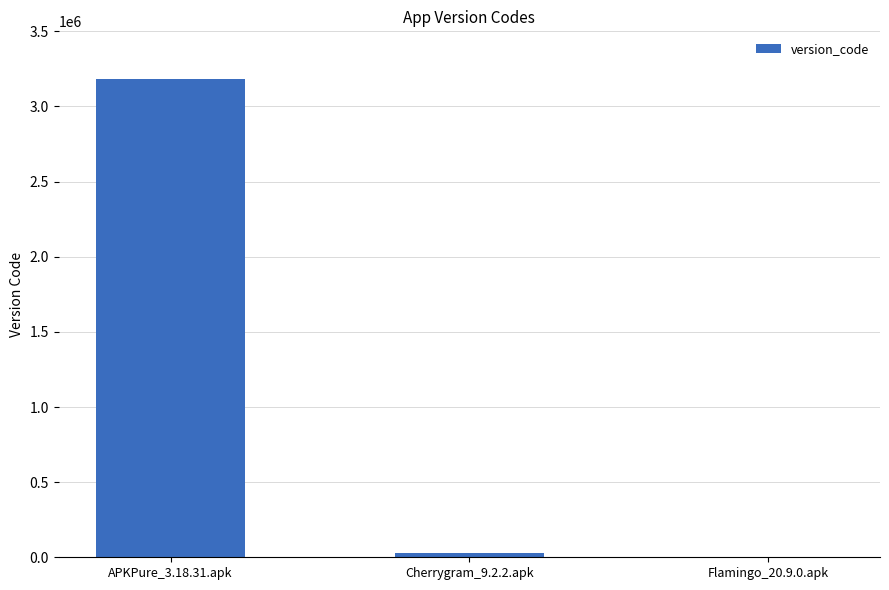

Approximately how many times larger is the value at APKPure_3.18.31.apk compared to Flamingo_20.9.0.apk?

10301.5